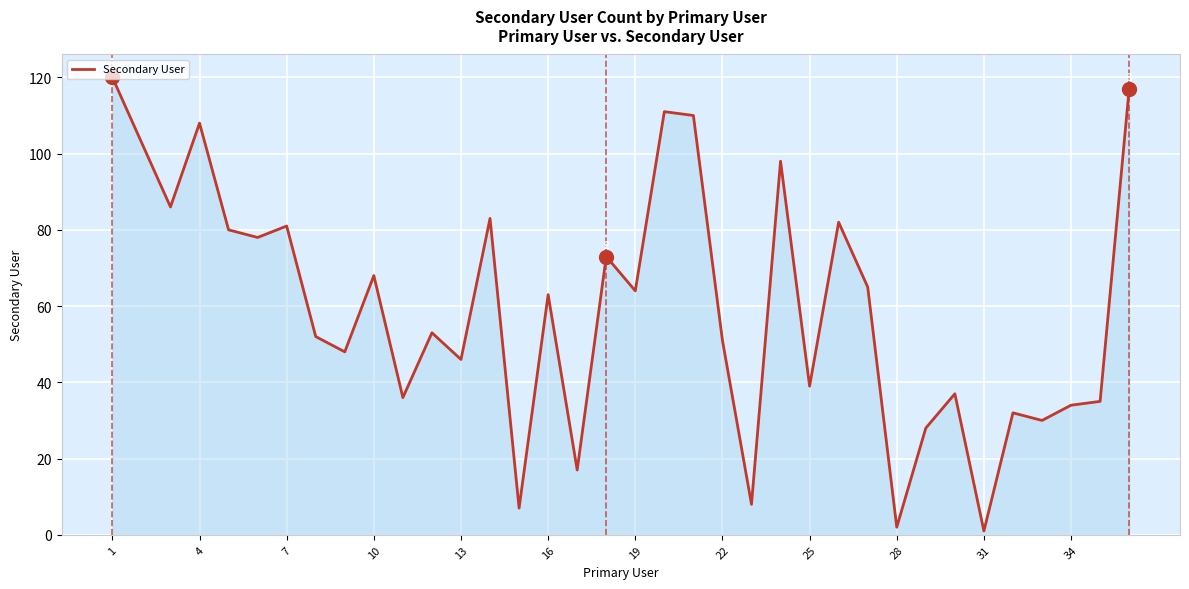

What is the difference between the maximum and minimum values?

119